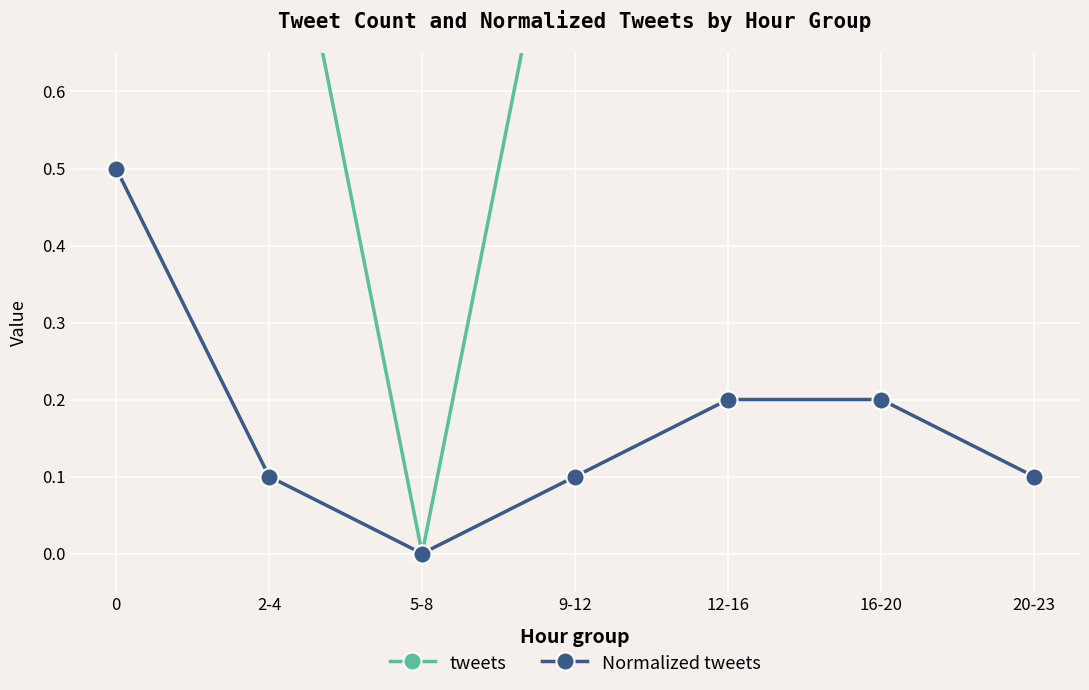

In Normalized tweets, how many points are lower than both neighbors (excluding endpoints)?

1